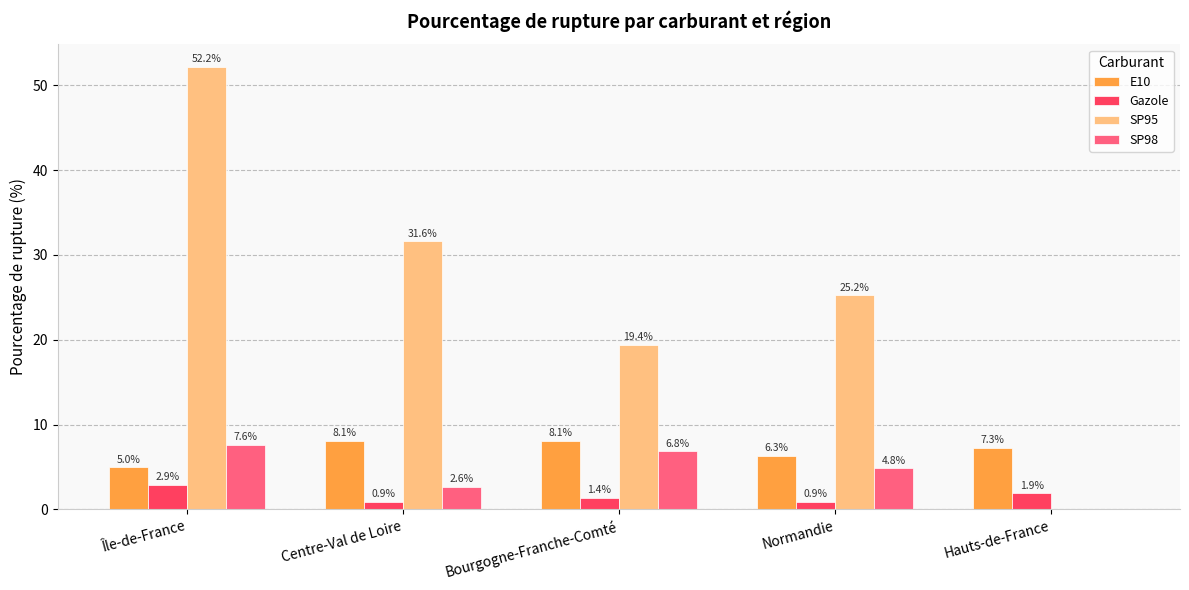

Between Île-de-France and Centre-Val de Loire, which series saw the biggest shift?

SP95